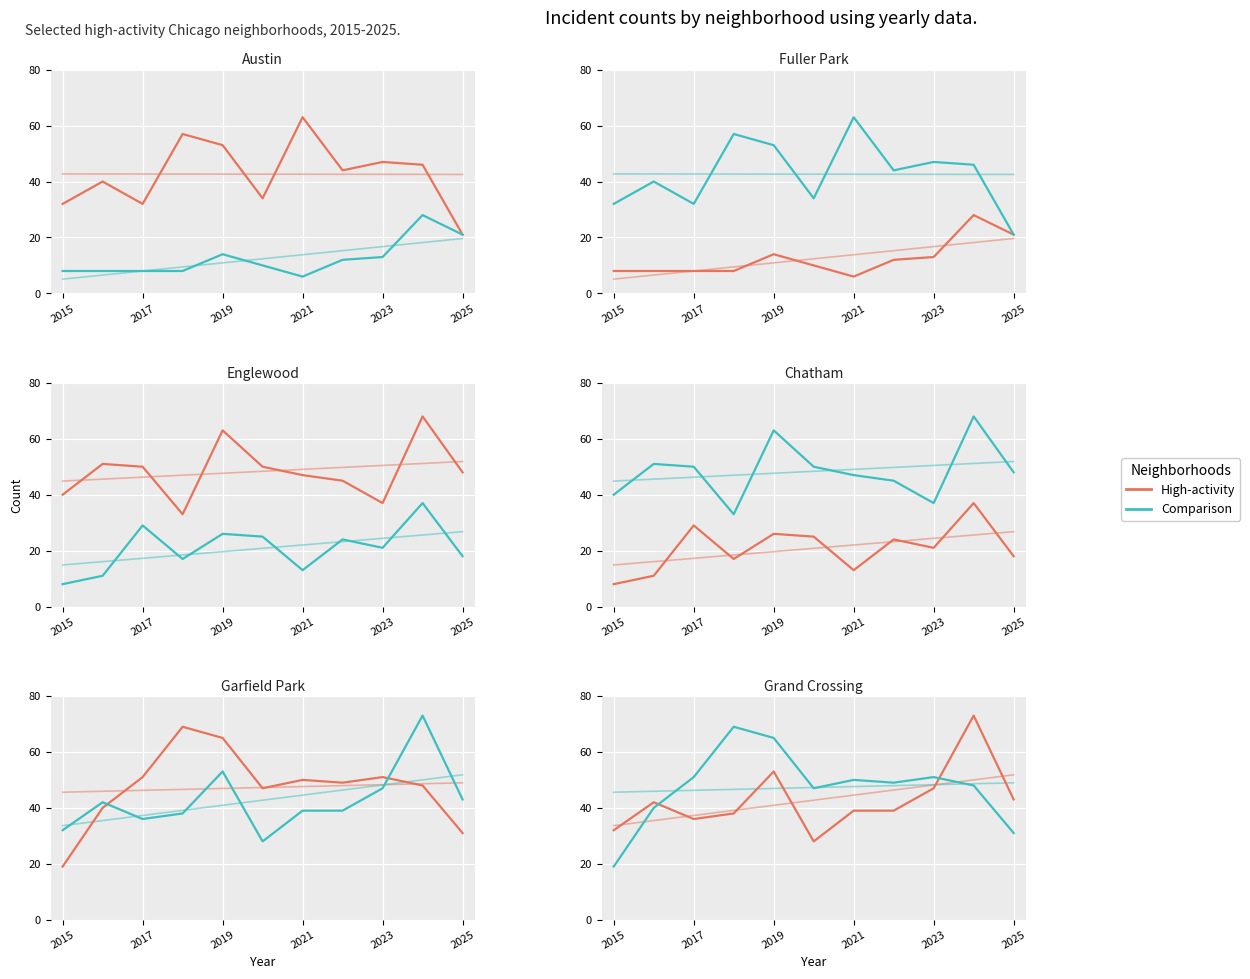

After their last crossing, which series has the higher values: Garfield Park or Englewood?

Englewood